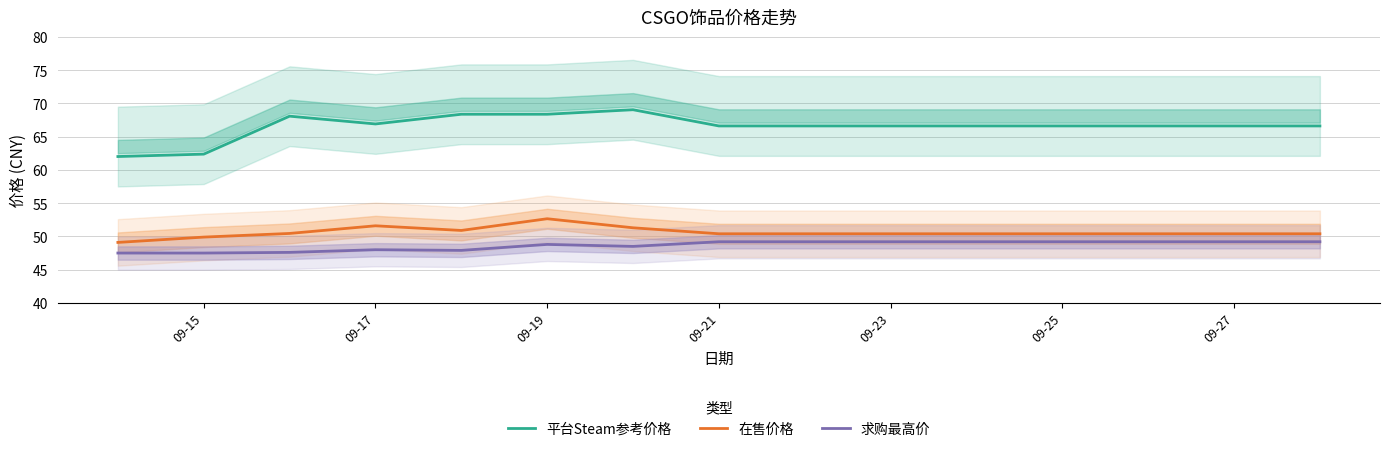

The value of 在售价格 at 09-17 is 51.6. True or false?

True